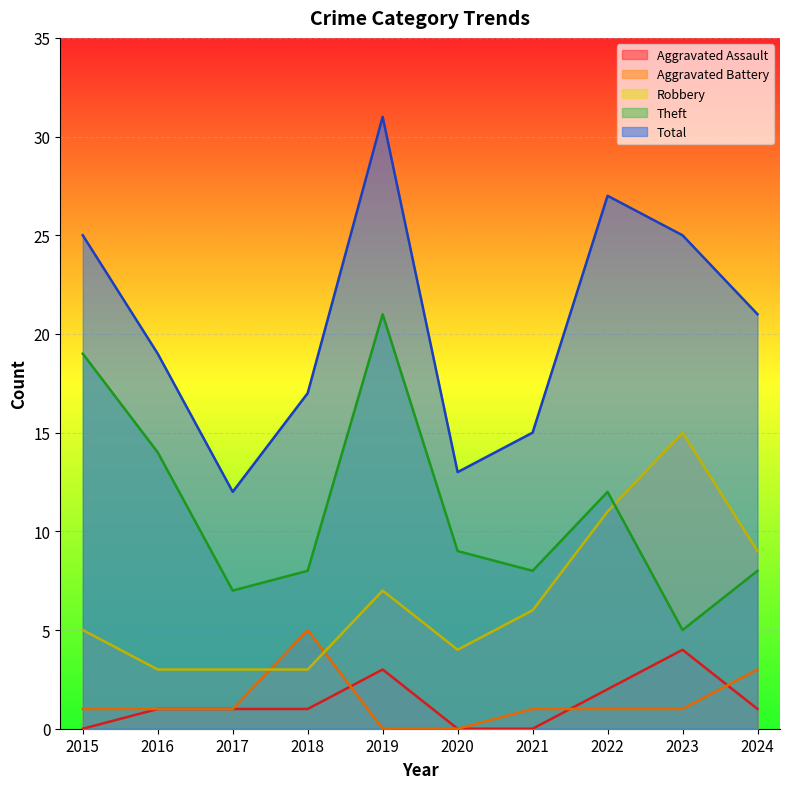

After their last crossing, which series has the higher values: Theft or Robbery?

Robbery